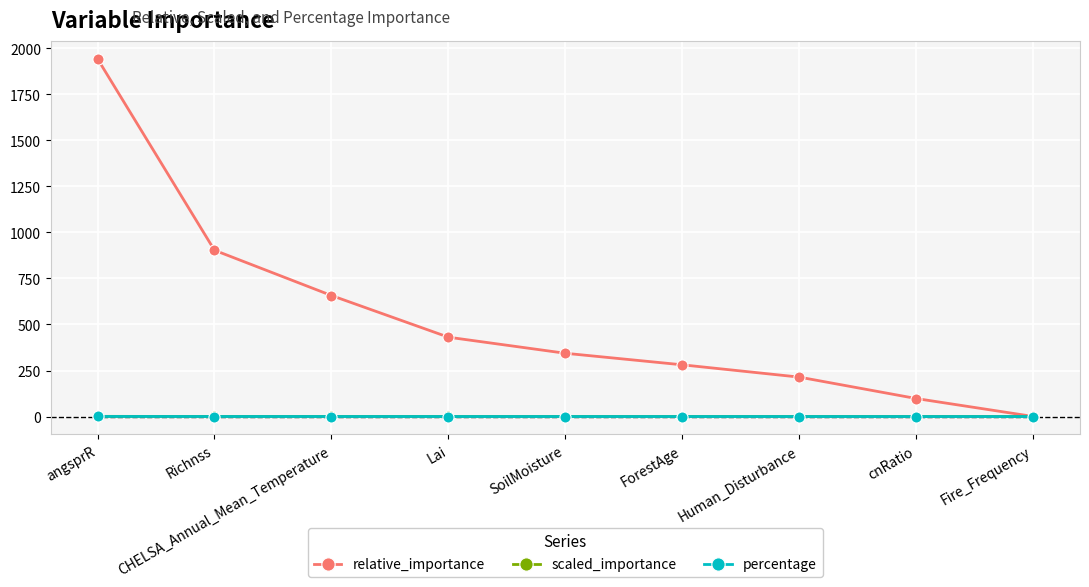

At which category does the chart reach its peak across all series?

angsprR